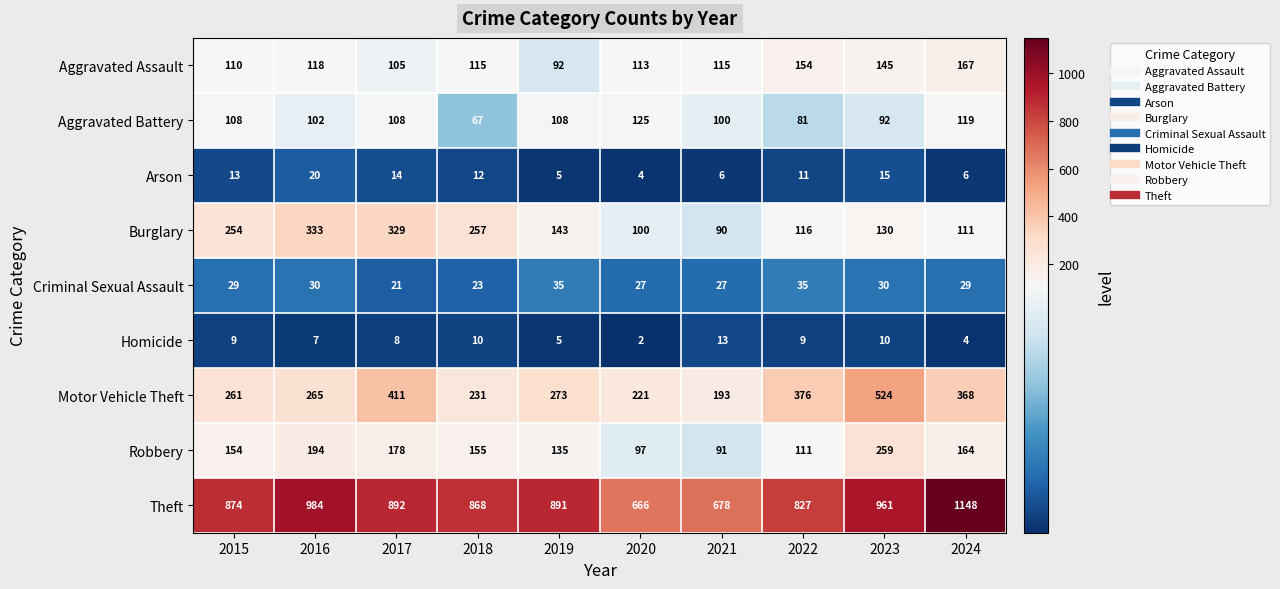

What is the average value of the Robbery series?

154